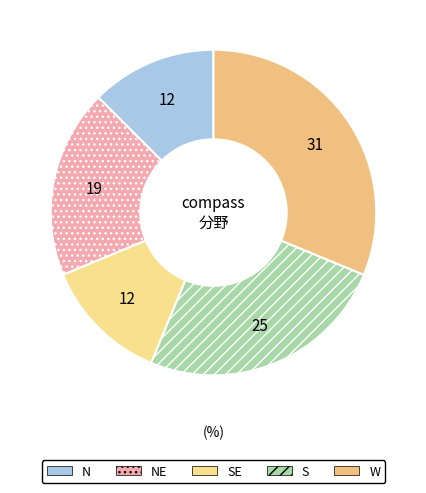

Count the number of slices in the pie.

5